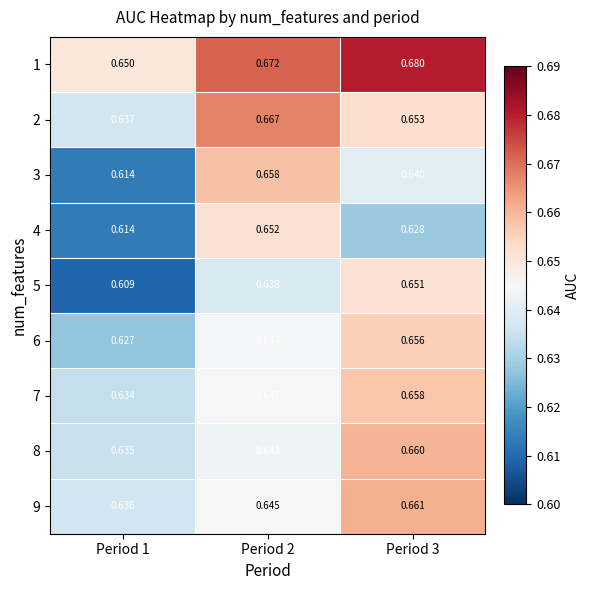

Which series has the largest total across all categories?

1